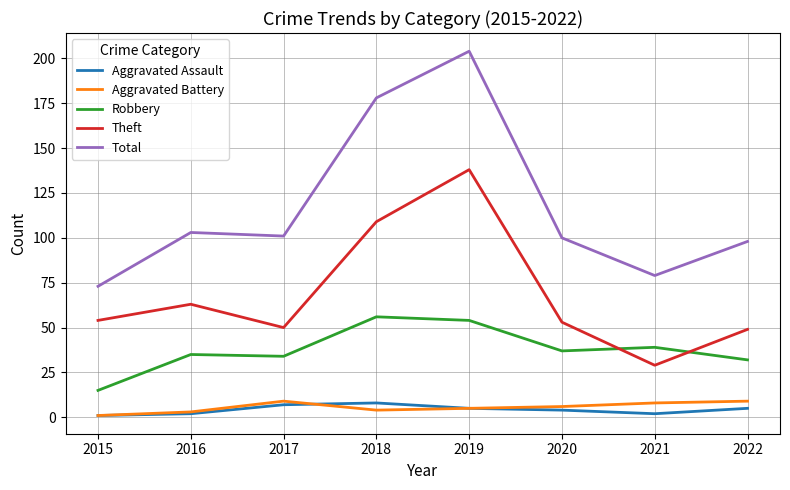

The value of Theft at 2020 is 53. True or false?

True